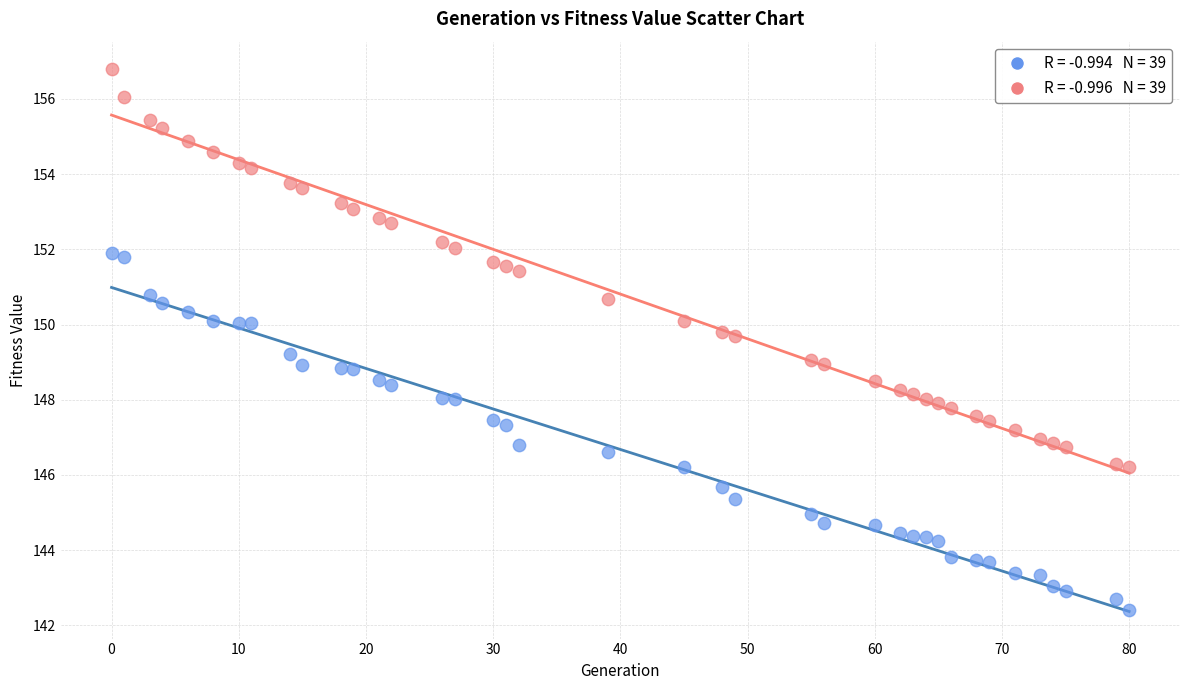

Count the number of points in this scatter plot.

78